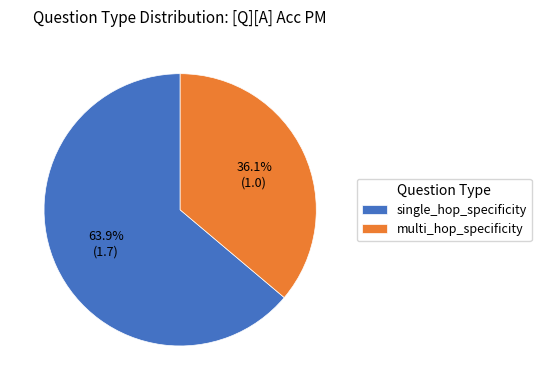

How many slices are in this pie chart?

2